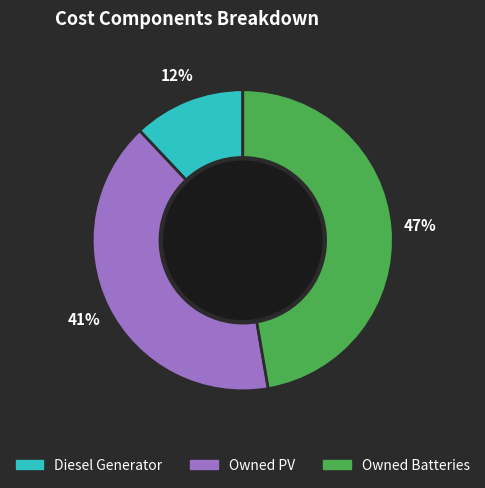

Rank the categories by value from lowest to highest.

Diesel Generator, Owned PV, Owned Batteries